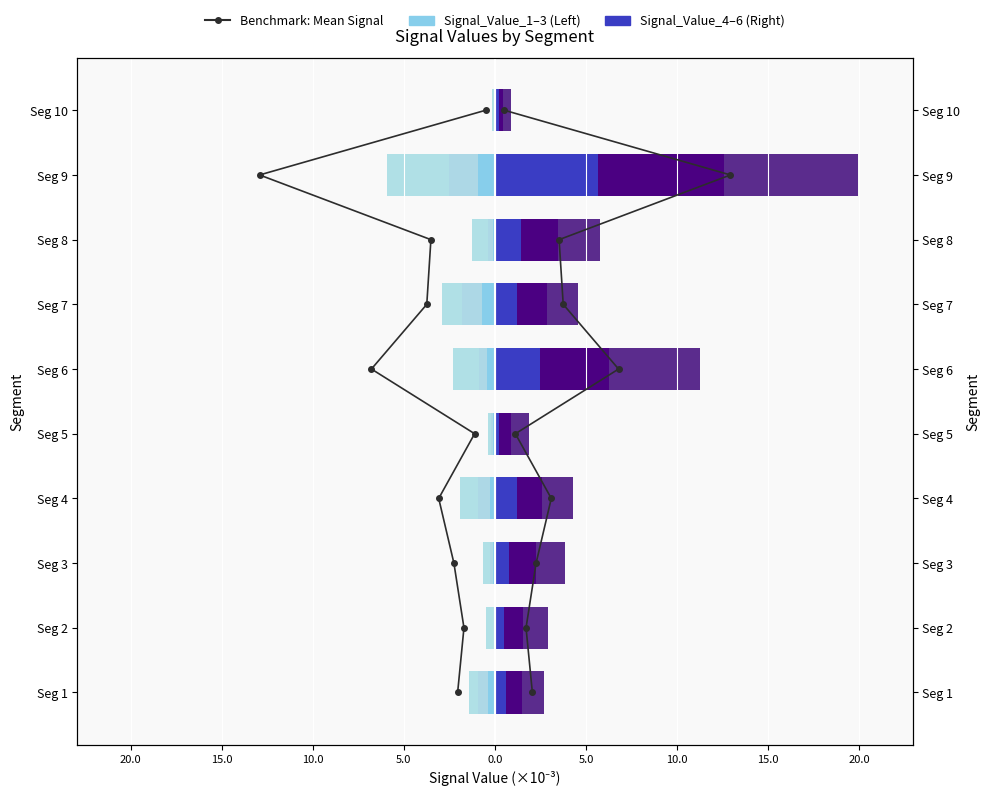

At how many categories does at least one series exceed 0?

10